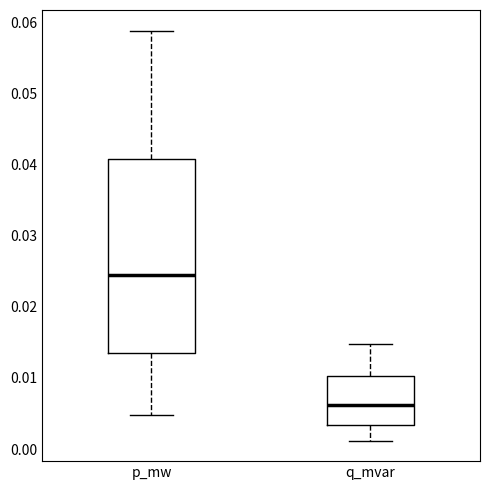

Which box is the tallest, from its lower edge to its upper edge?

p_mw